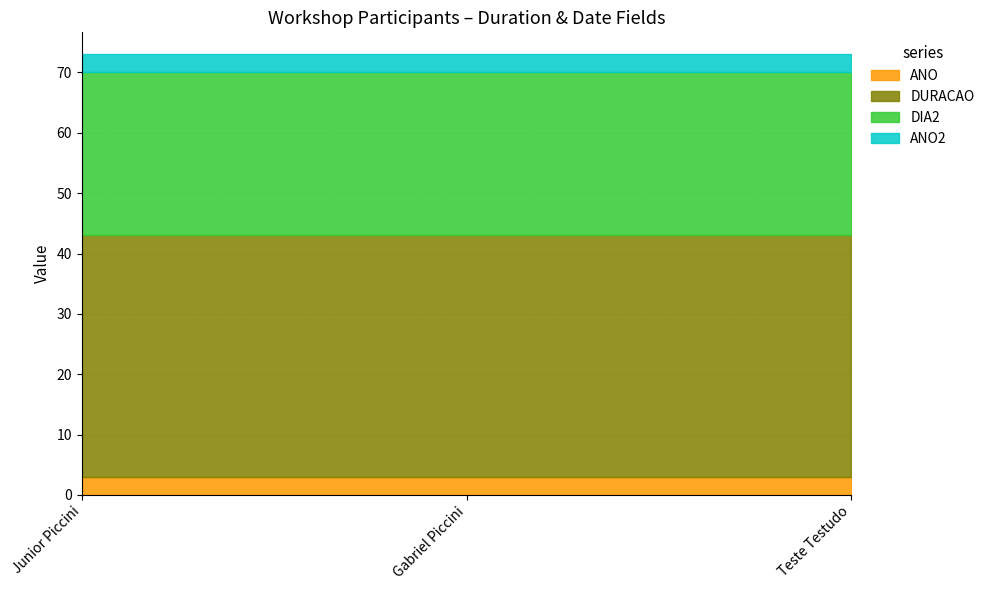

Reading right to left, transcribe all the data shown in this chart.

ANO: Teste Testudo=3	Gabriel Piccini=3	Junior Piccini=3
DURACAO: Teste Testudo=40	Gabriel Piccini=40	Junior Piccini=40
DIA2: Teste Testudo=27	Gabriel Piccini=27	Junior Piccini=27
ANO2: Teste Testudo=3	Gabriel Piccini=3	Junior Piccini=3